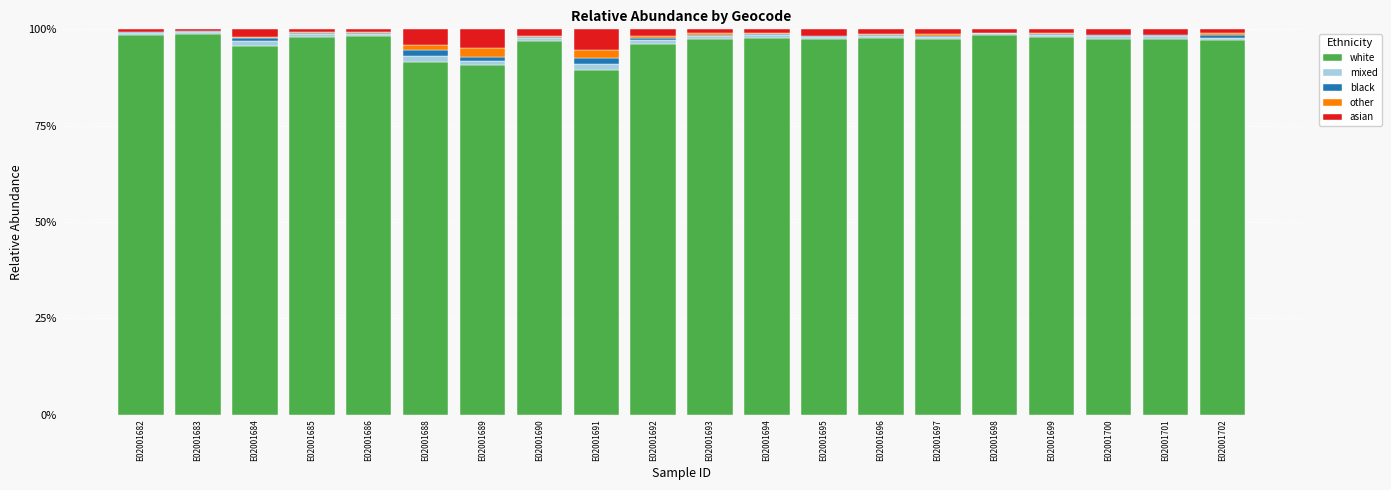

True or false: white has a value of 96.3 at E02001692.

True